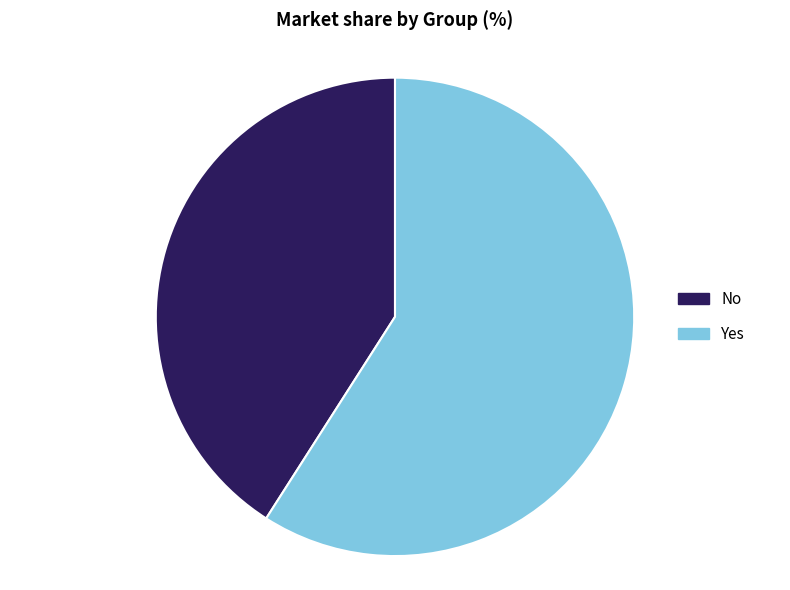

Count the number of slices in the pie.

2